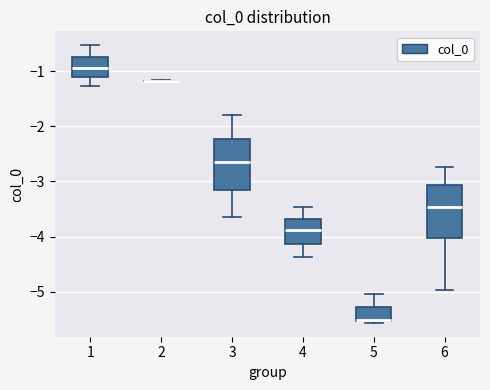

Reading left to right, read every box against the y-axis: the position of its median line, the range the box covers, and the ends of its whiskers. The values are not printed on the chart, so give them approximately, as read against the axis.

1: median -0.9, box -1.1 to -0.7, whiskers -1.3 to -0.5
2: box collapsed to a line at -1.2, whiskers -1.2 to -1.2
3: median -2.7, box -3.2 to -2.2, whiskers -3.7 to -1.8
4: median -3.9, box -4.1 to -3.7, whiskers -4.4 to -3.5
5: median -5.5, box -5.5 to -5.3, whiskers -5.6 to -5.0
6: median -3.5, box -4.0 to -3.1, whiskers -5.0 to -2.7